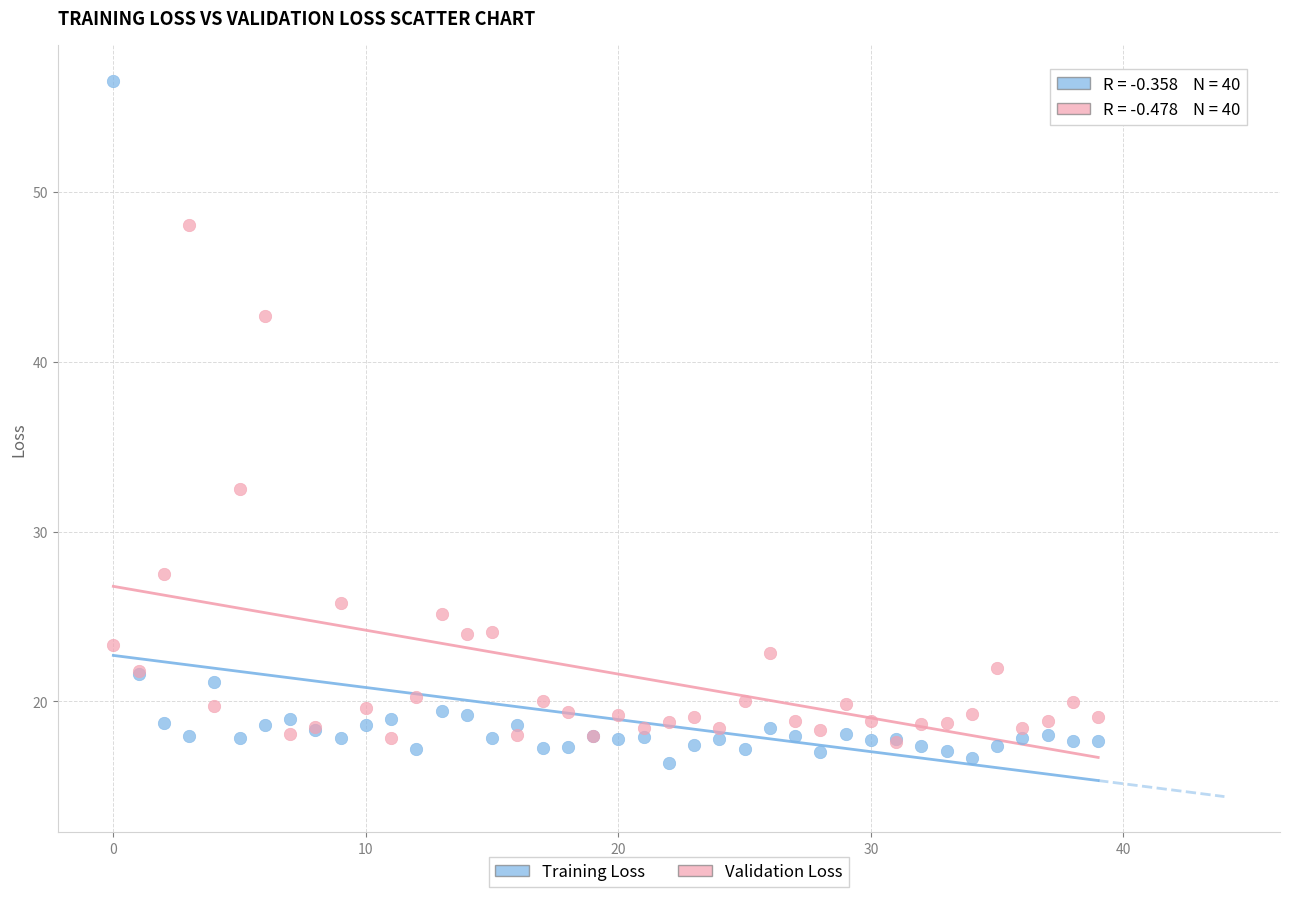

Which series reaches the maximum Y coordinate?

Training Loss